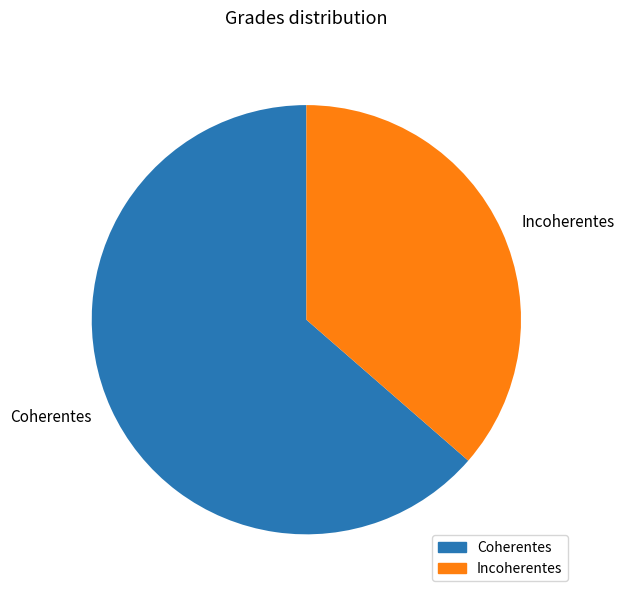

Which category accounts for the majority?

Coherentes